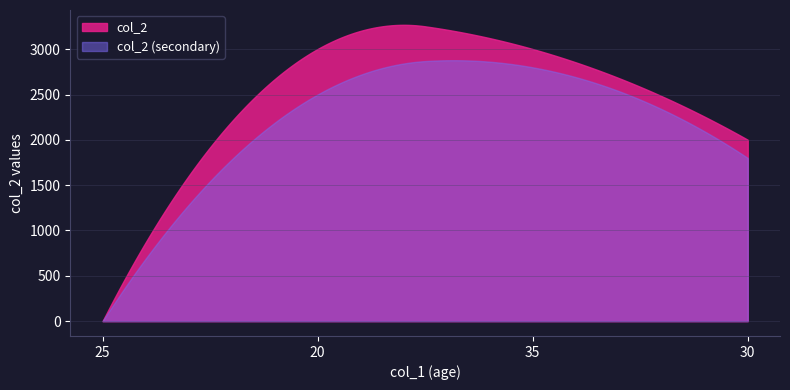

Is it true that the value at 30 is 2001?

True